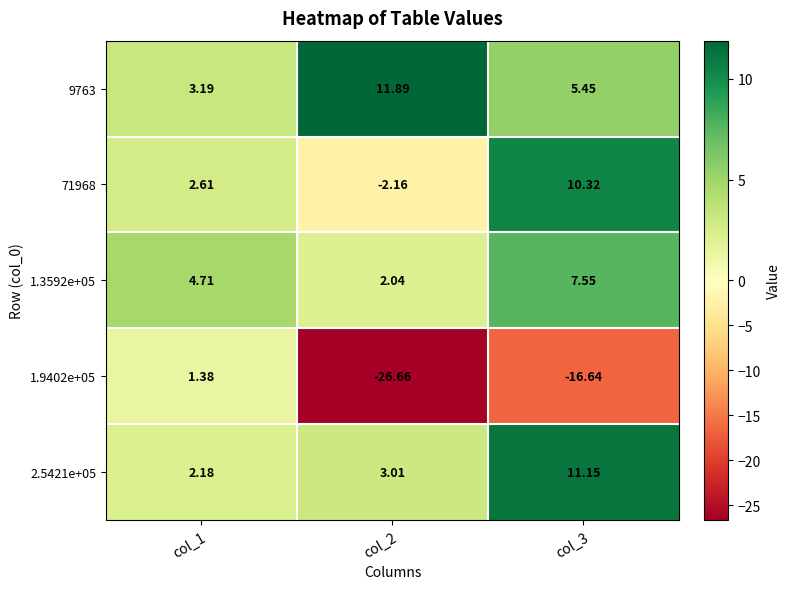

What is the spread (max minus min) of values at col_3?

27.8